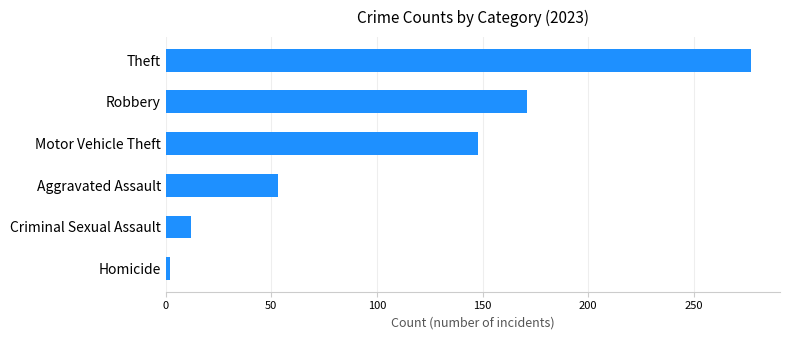

Count the number of categories in the chart.

6